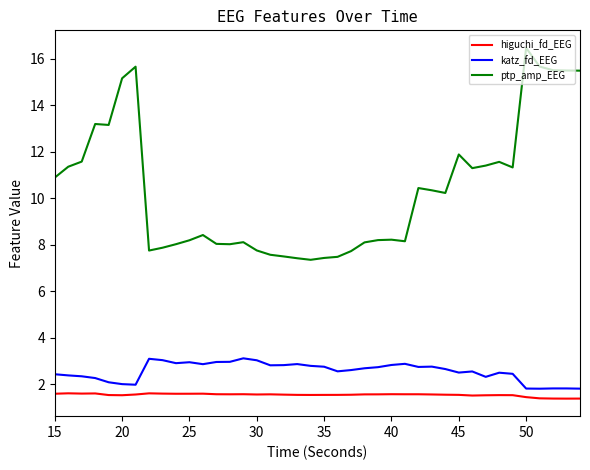

What is the greatest value displayed?

16.5